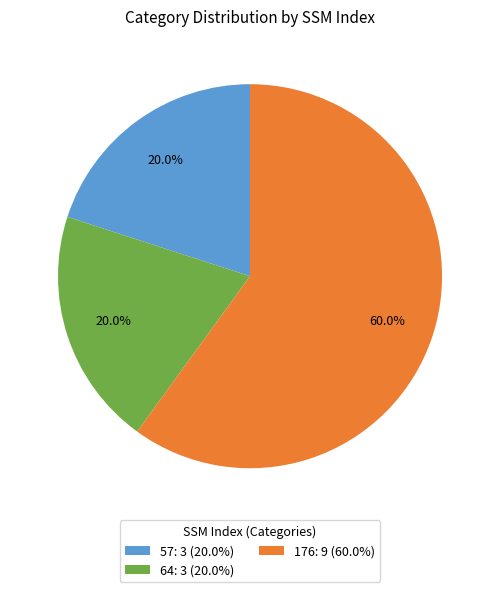

The 64 slice represents 20% of the pie. True or false?

True